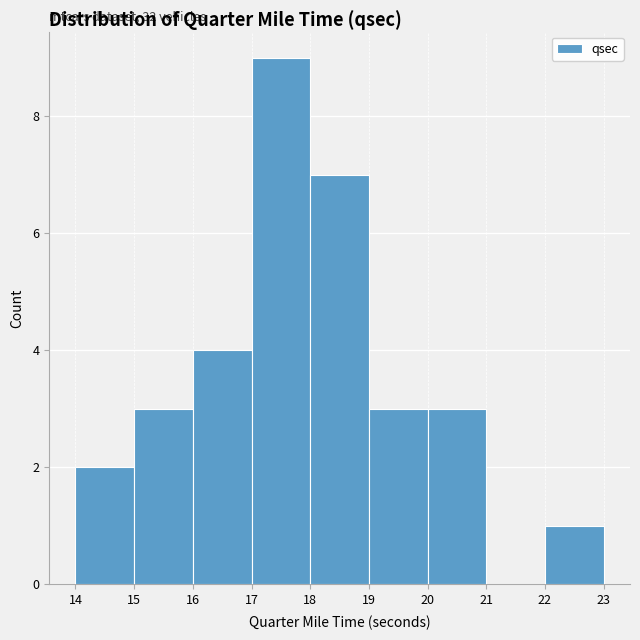

Which range on the x-axis has the tallest bar?

17 to 18